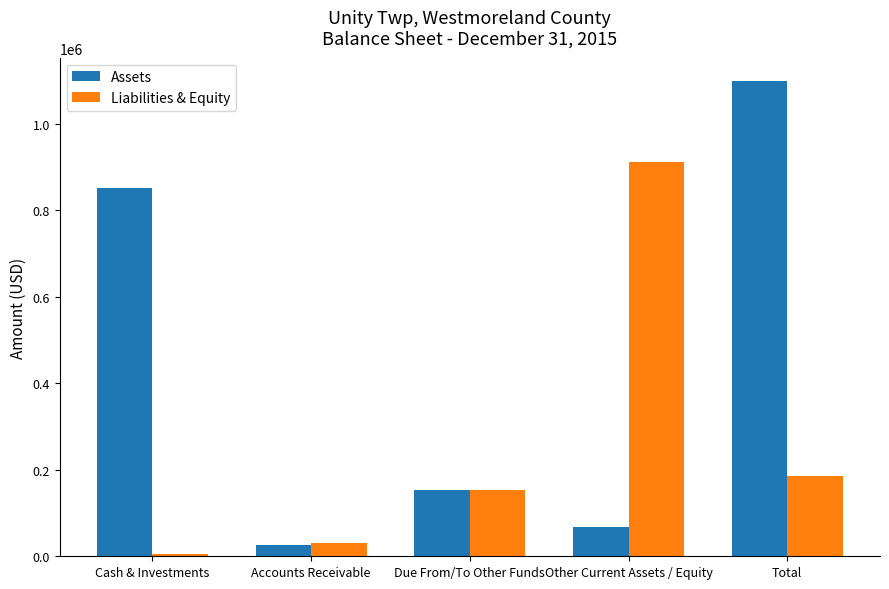

Is the value of Liabilities & Equity at Other Current Assets / Equity greater than the value of Assets at Due From/To Other Funds?

Yes